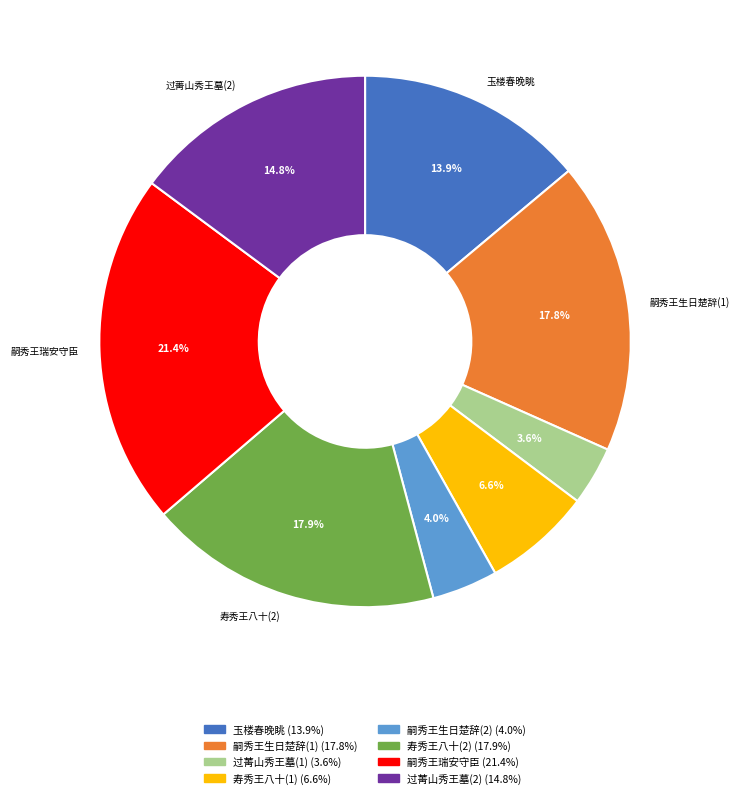

Does any single category account for the majority?

No